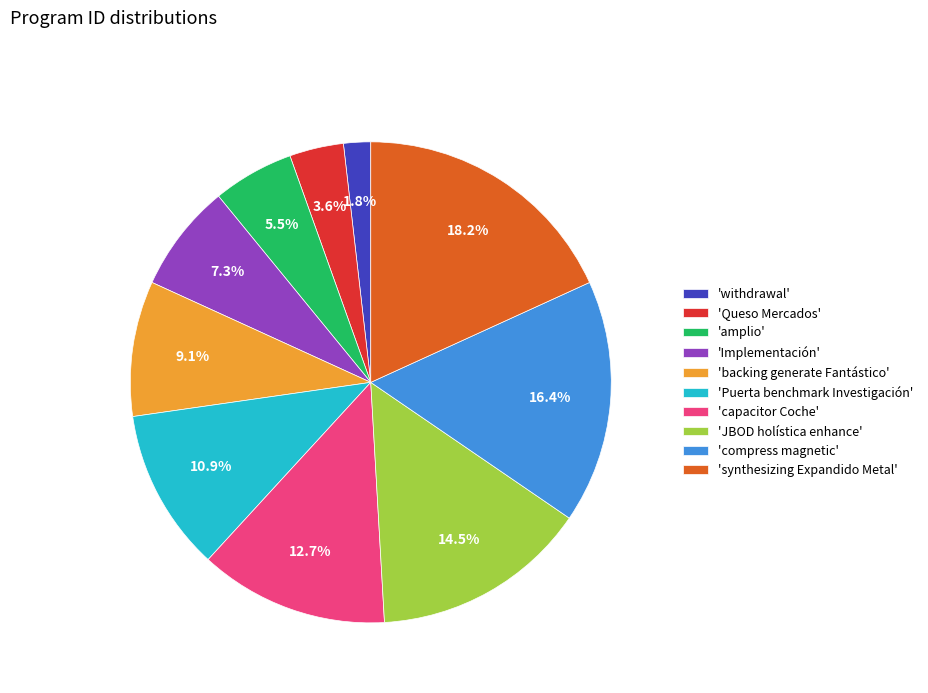

Which slice is the smallest?

'withdrawal'